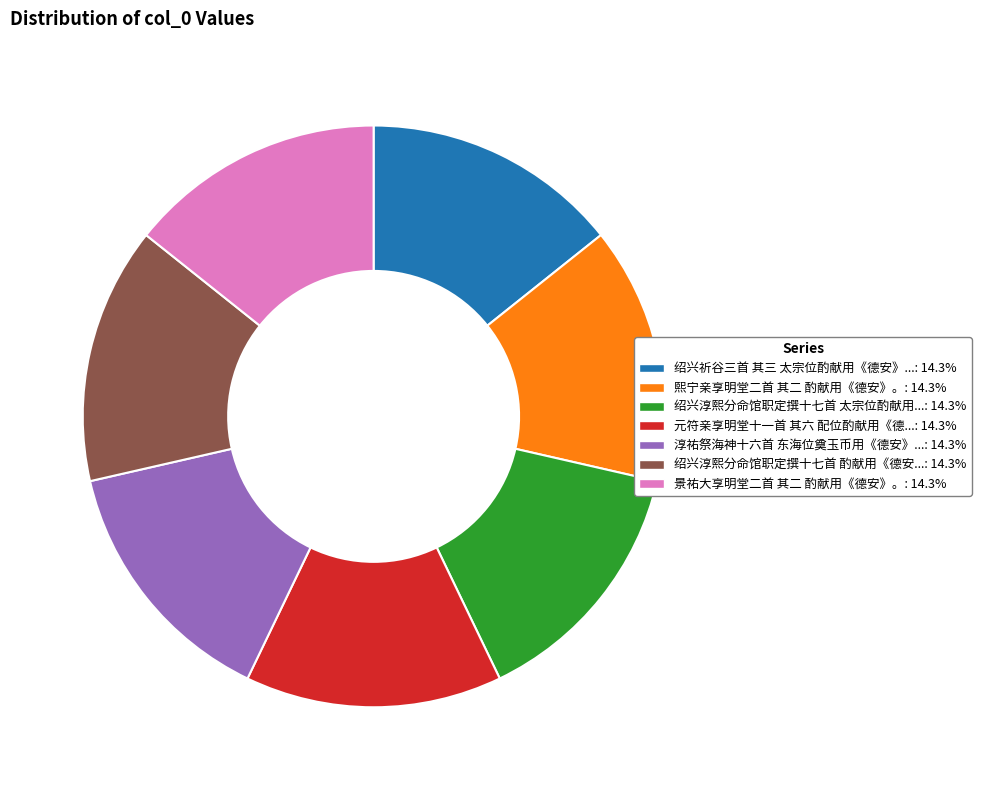

Is there any slice that represents more than half of the pie?

No